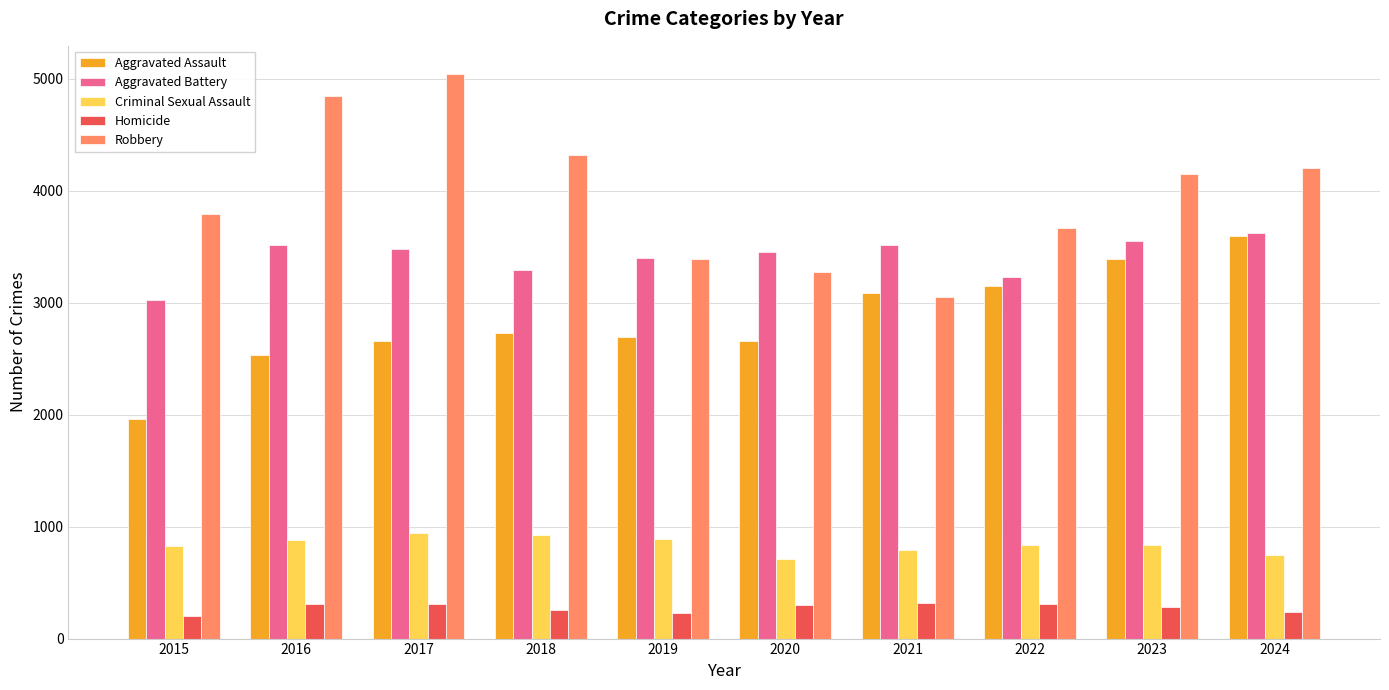

What is the minimum value shown in the chart?

204